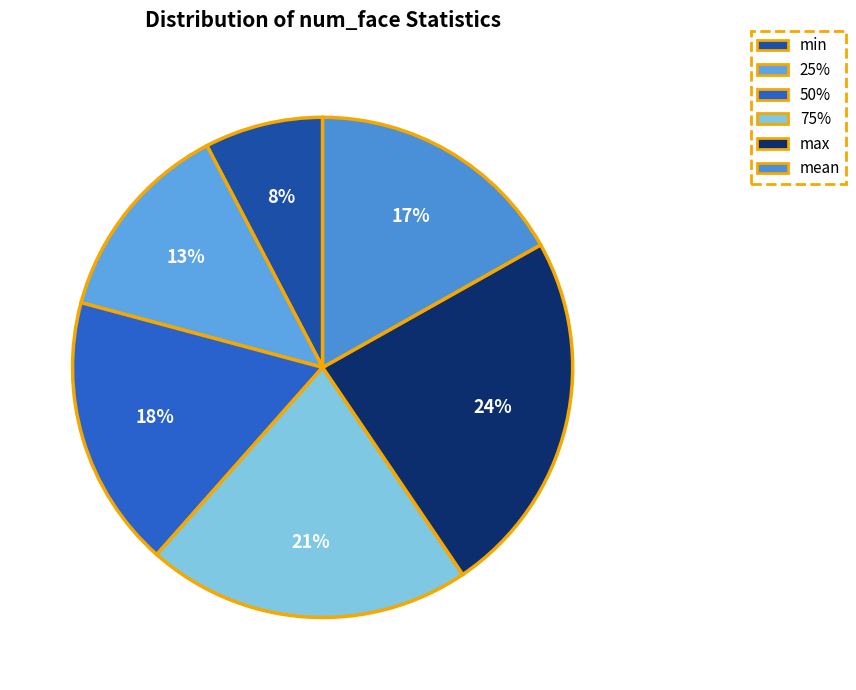

Does any single category account for the majority?

No